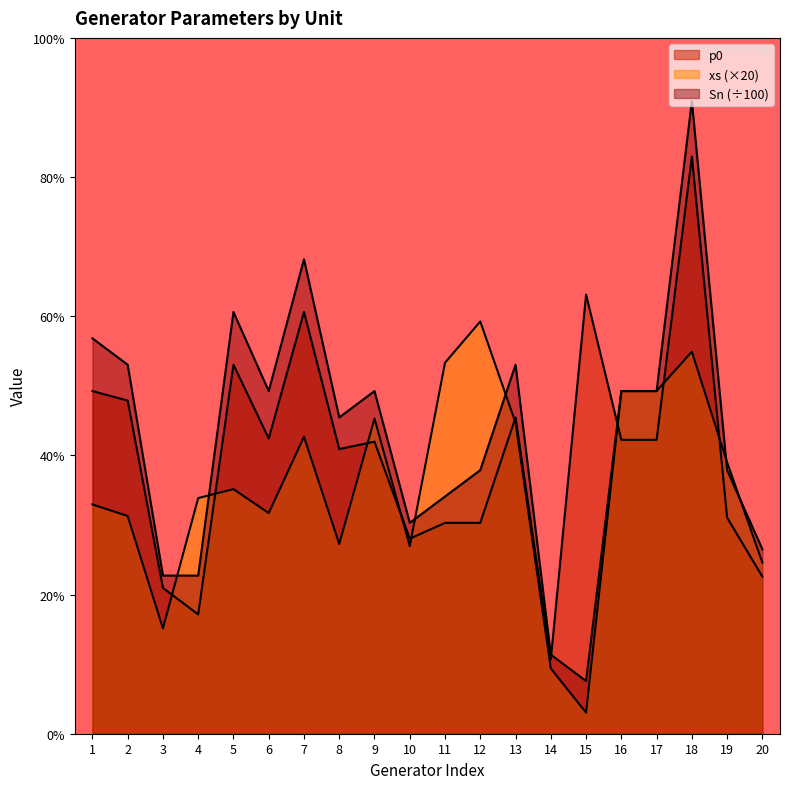

What is the sum of all p0 values?

106.0